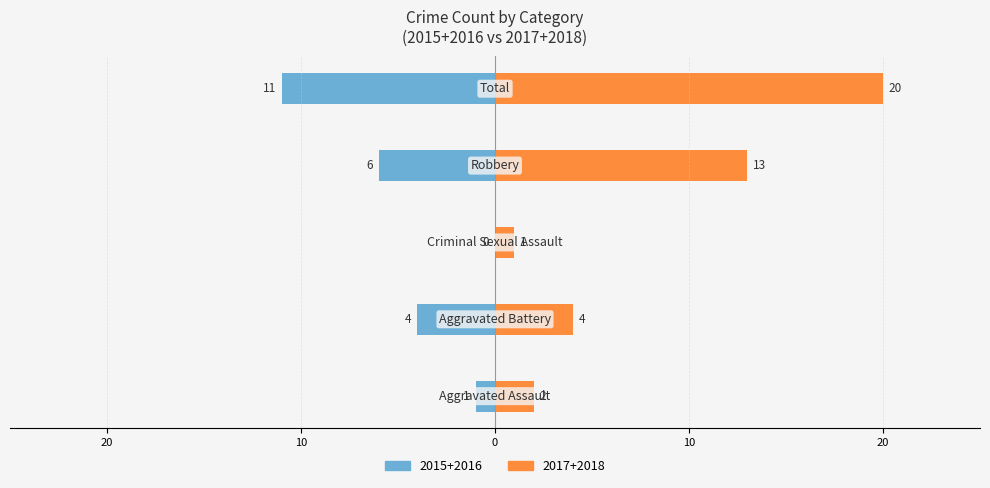

What is the value of the 1st bar from the left?

-1